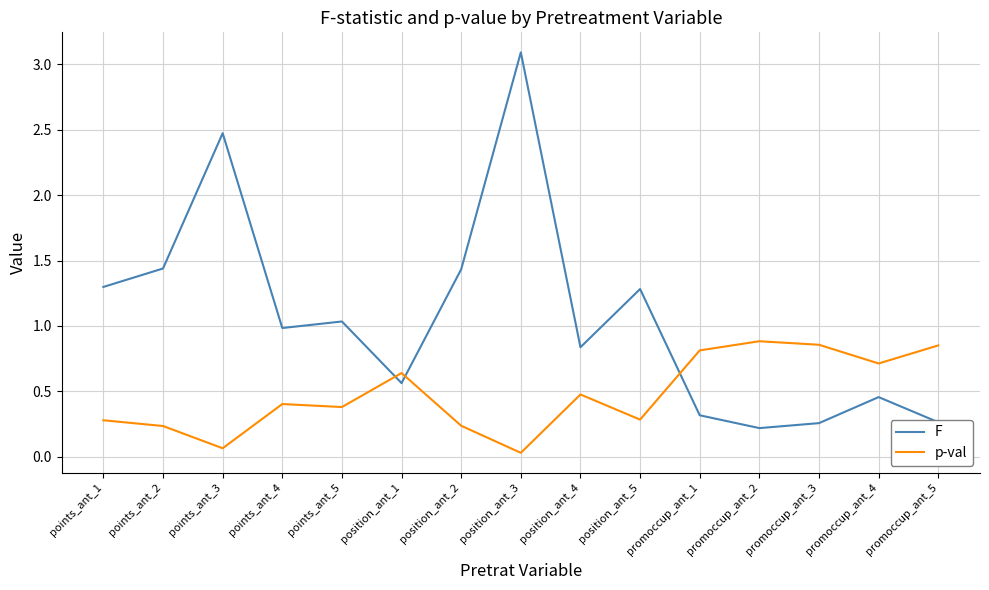

After their last crossing, which series has the higher values: p-val or F?

p-val